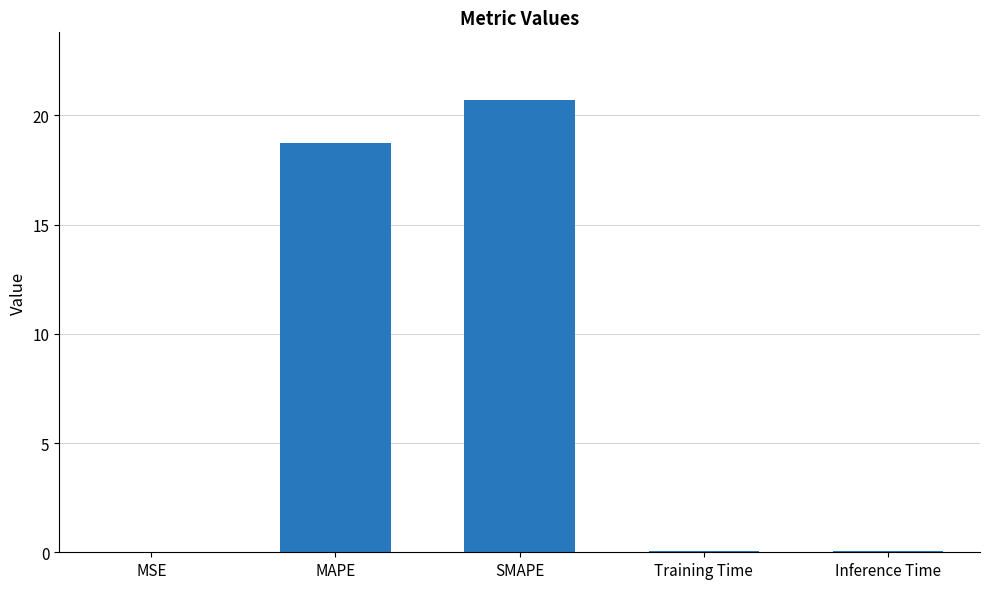

At which label is the value closest to 10?

MAPE